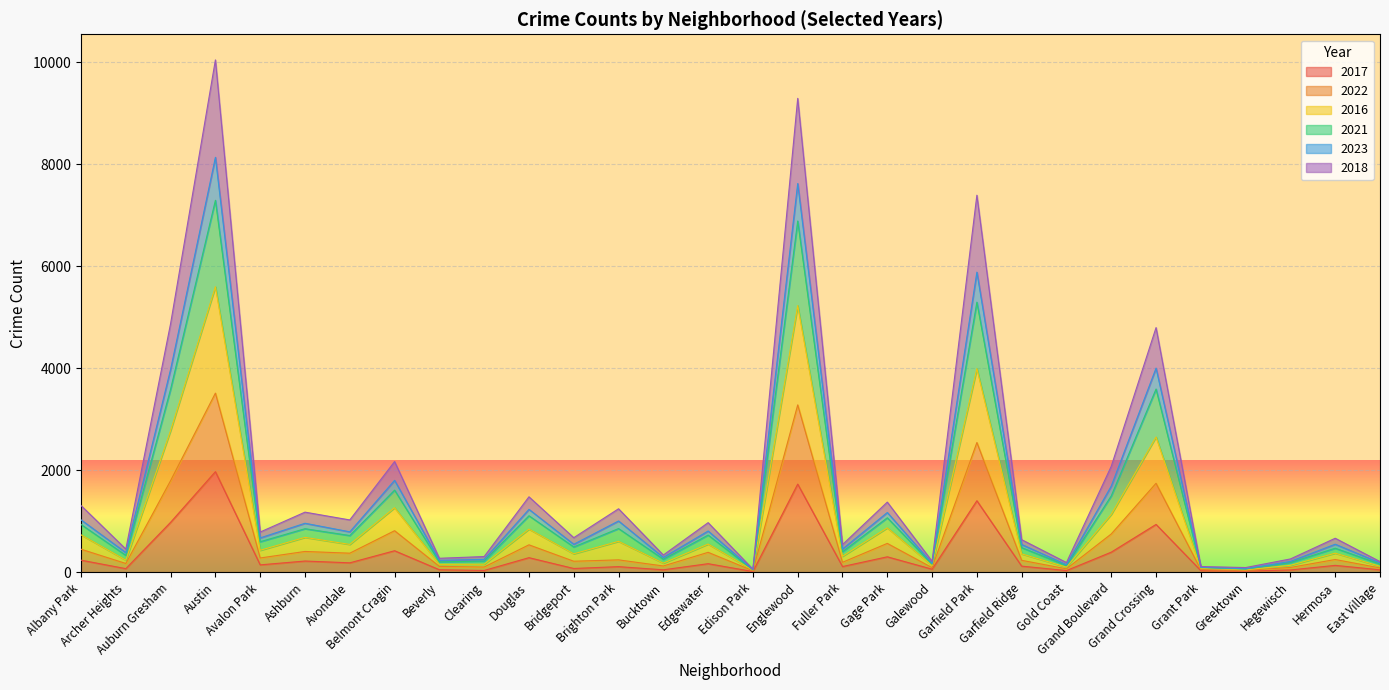

What is the smallest value displayed?

12